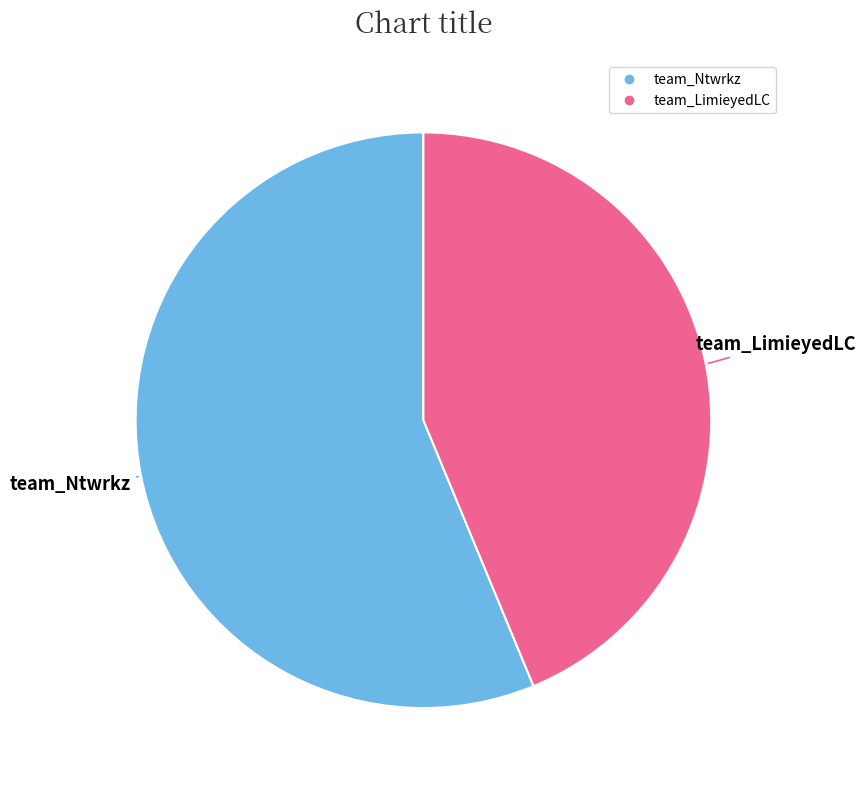

Does team_LimieyedLC account for over 50% of the chart?

No